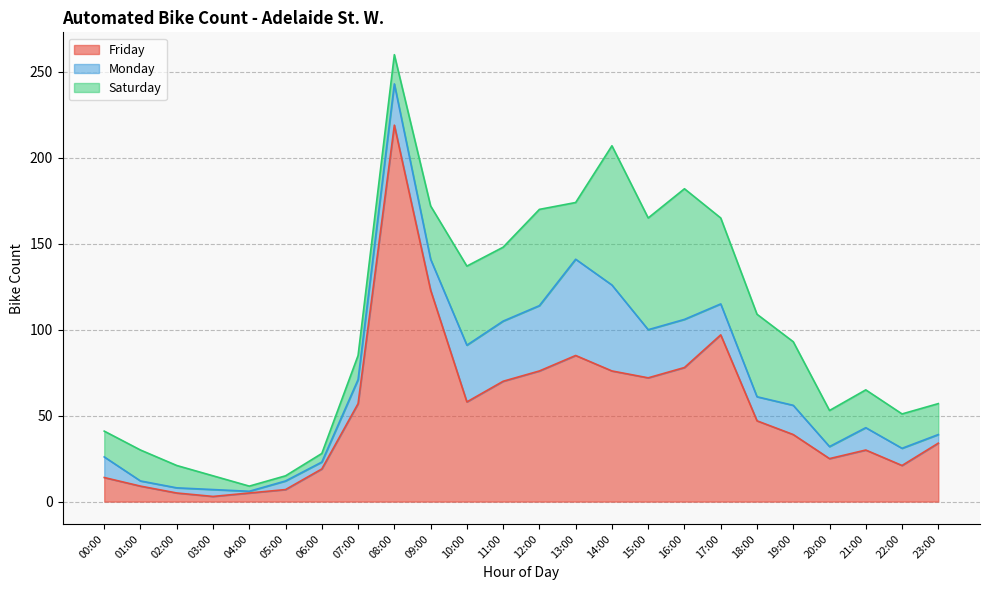

Count the number of data series in this chart.

3